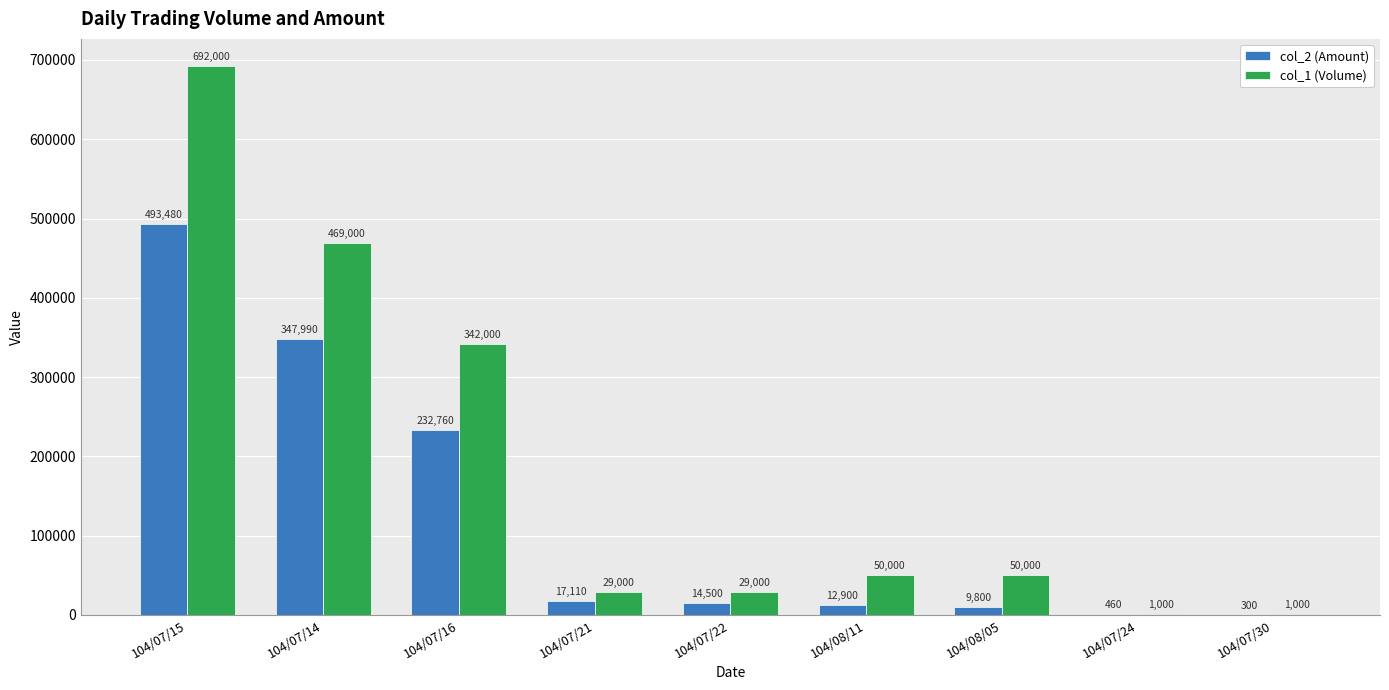

What is the average value of the col_1 (Volume) series?

184778